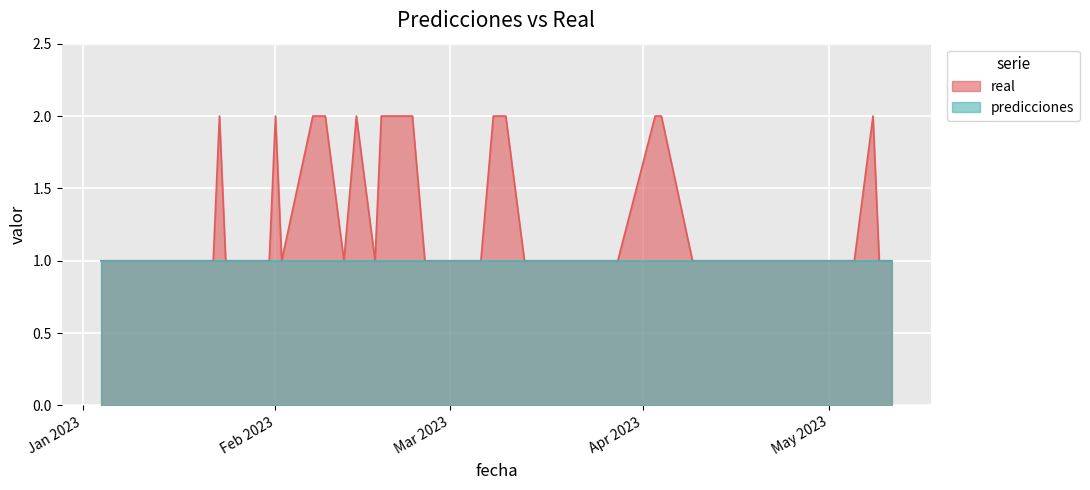

Which has a higher value, 2023-04-11 or 2023-04-03?

2023-04-03